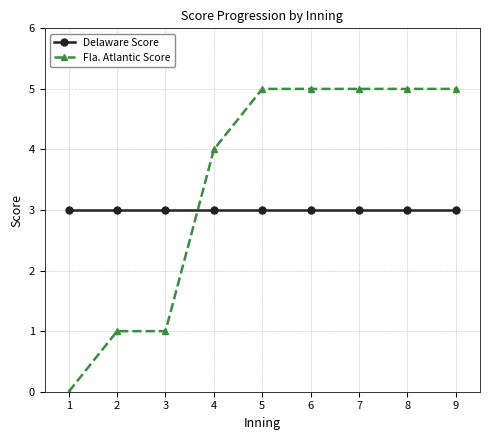

How many lines are shown in the chart?

2